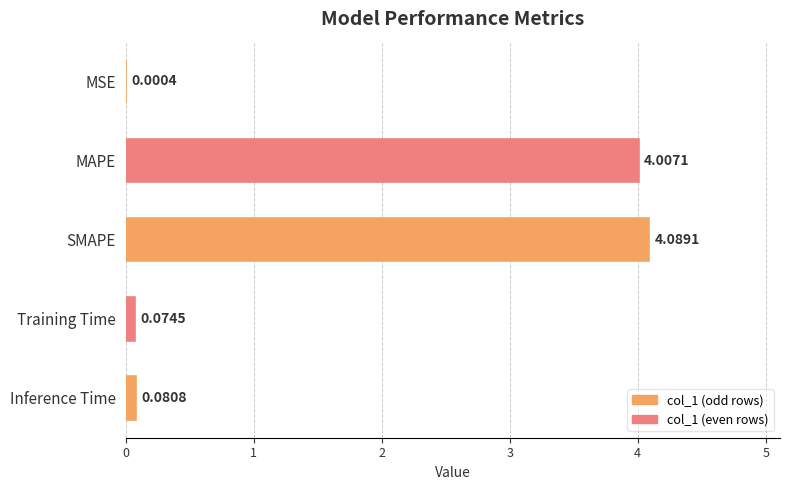

At which label is the value closest to 2?

Inference Time